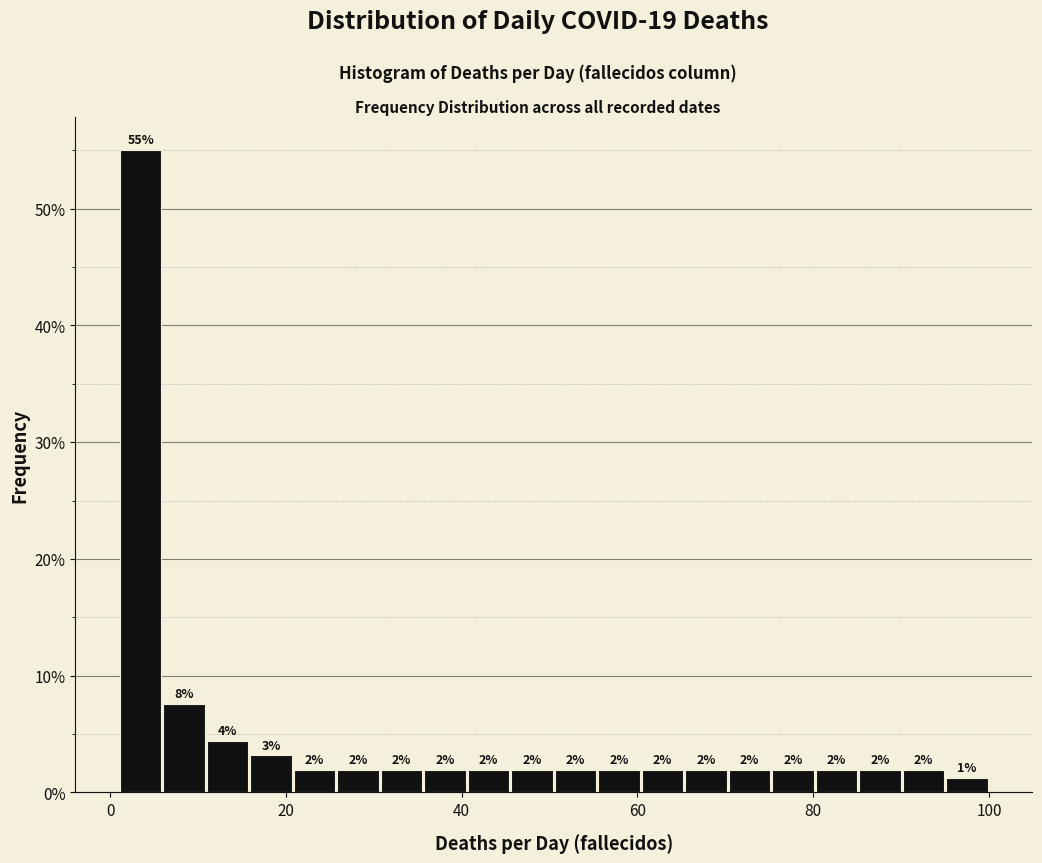

Read against the x-axis, roughly where is the centre of the tallest bar?

4